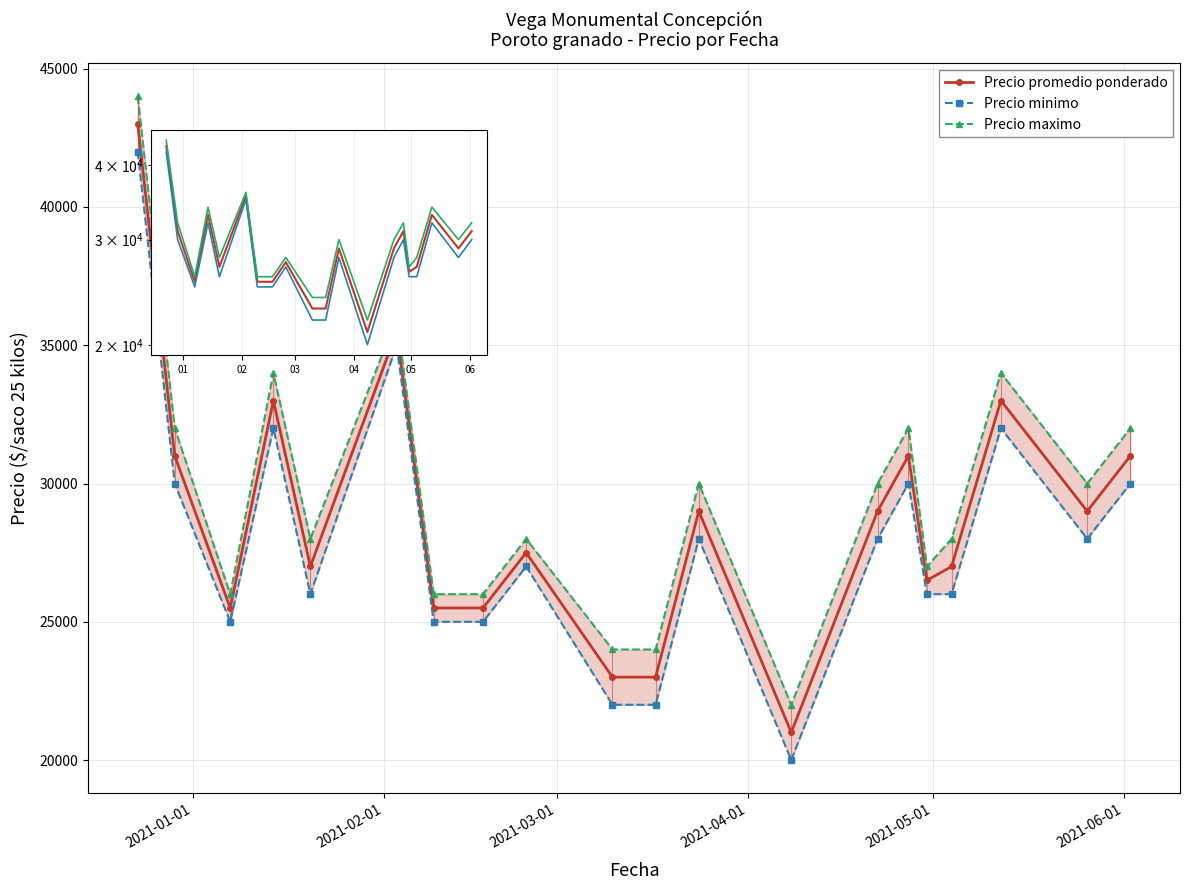

True or false: Precio promedio ponderado and Precio minimo cross at least once.

False